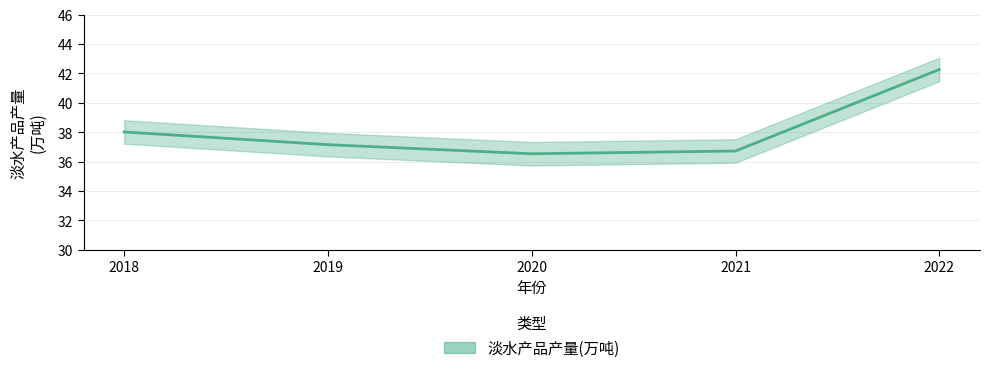

How many lines are shown in the chart?

1